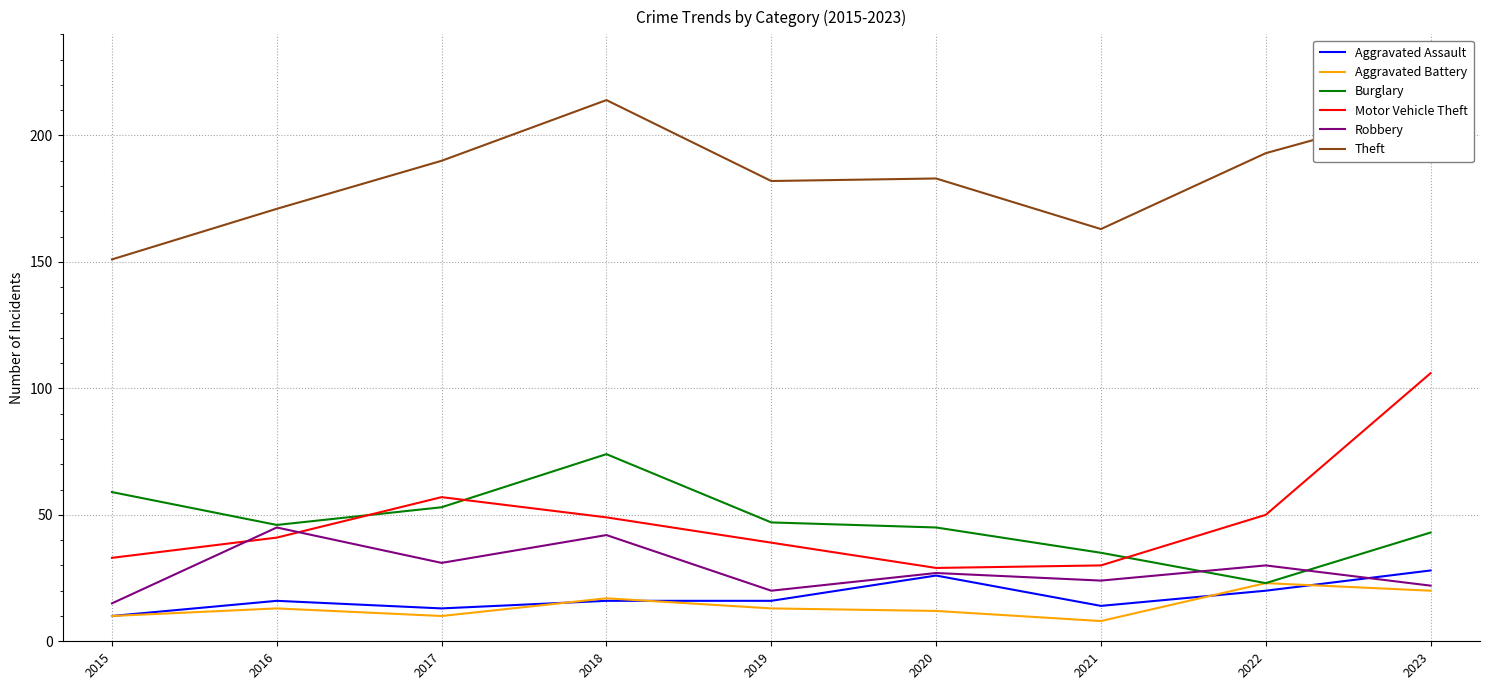

What is the total value across all series at 2017?

354